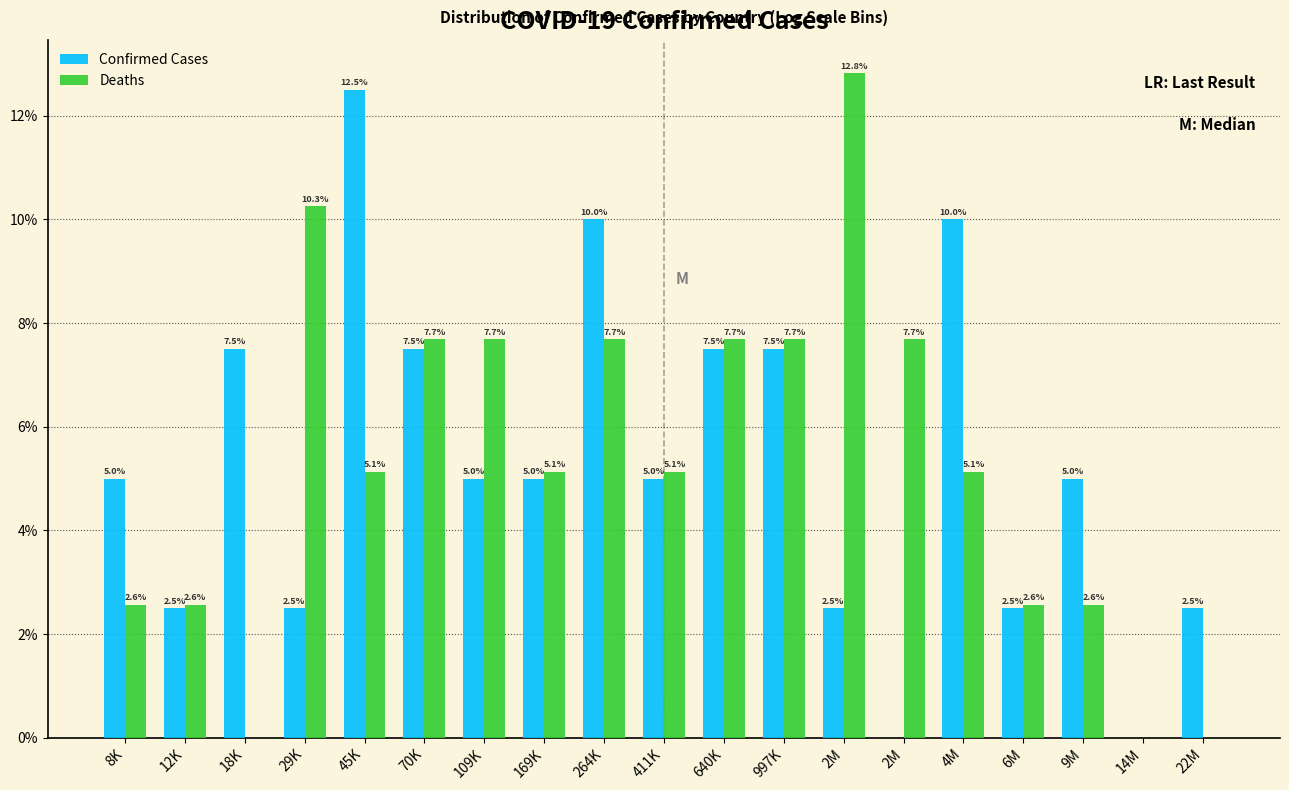

What are all the series names shown in the legend?

Confirmed Cases, Deaths